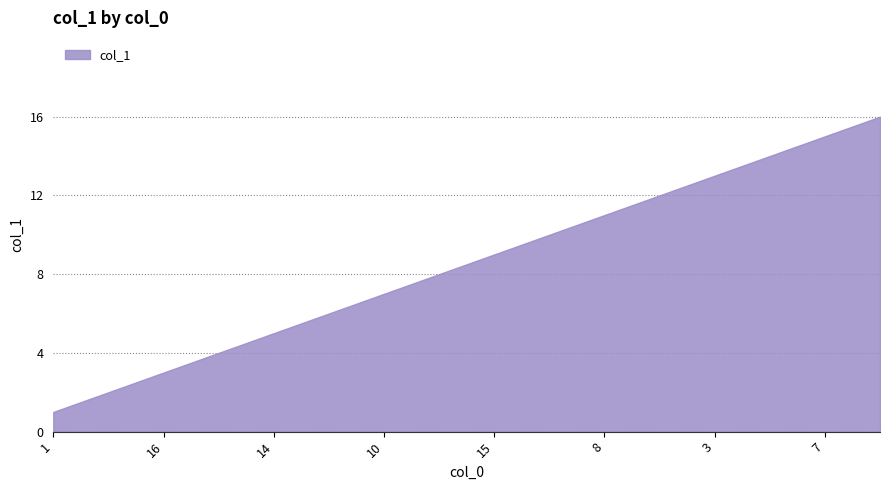

What is the average value?

8